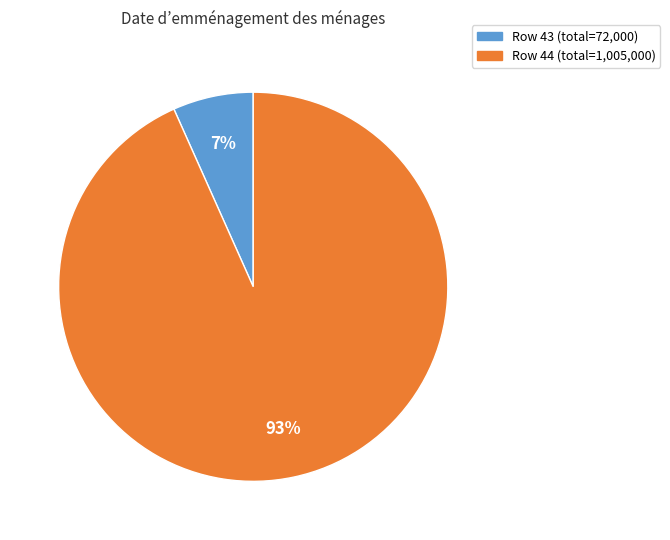

To the nearest percent, what is the average slice percentage?

50%